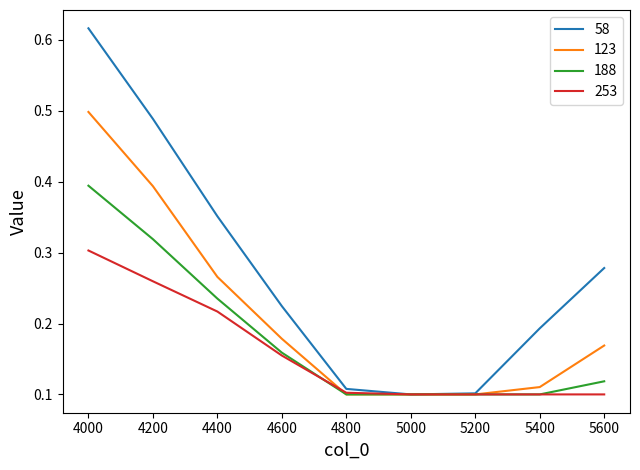

Which series has the largest range (max minus min)?

58